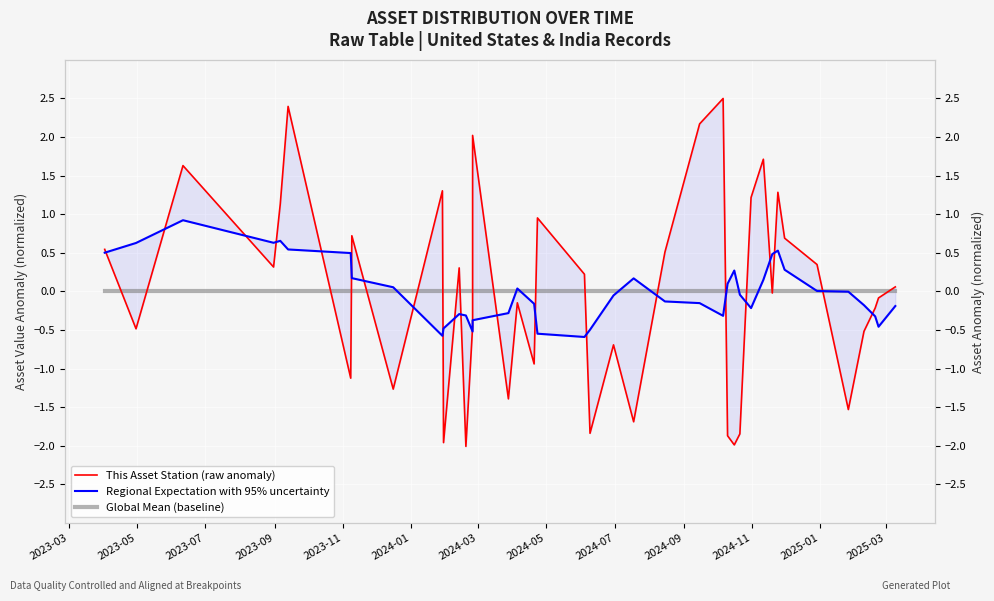

Is this an area chart (filled region under the line)?

No